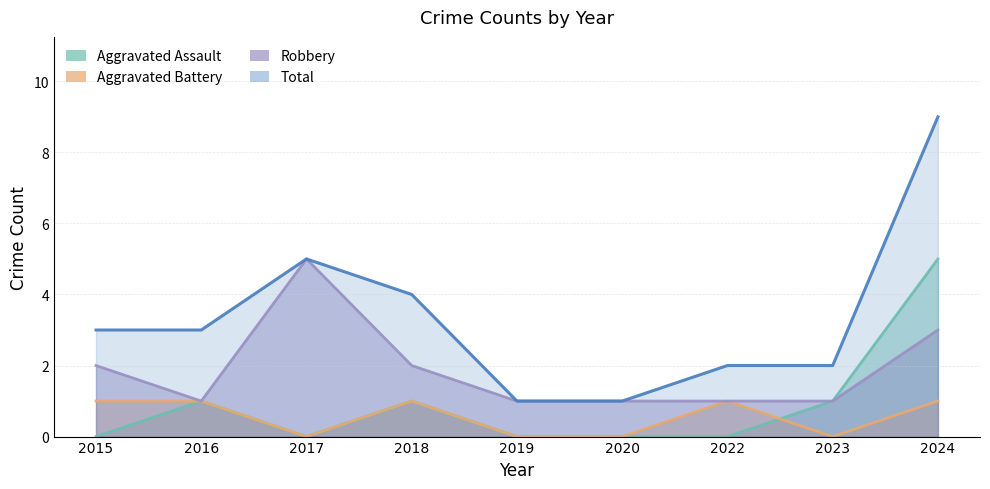

At which label does Robbery reach its minimum?

2016